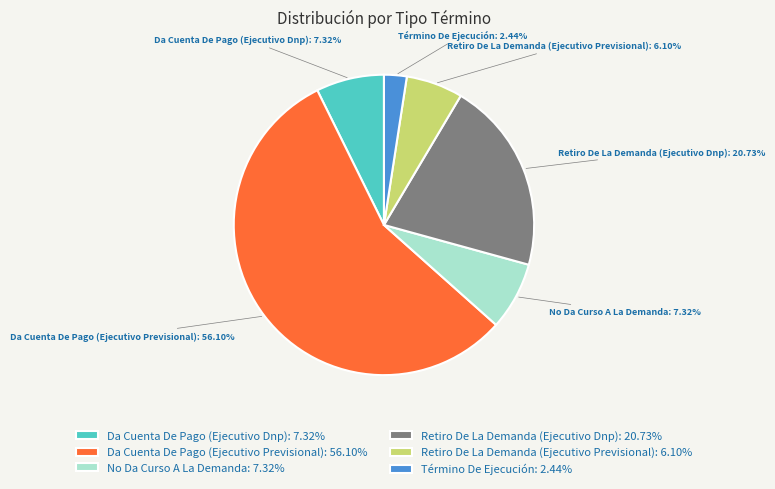

Is there a majority slice in this chart?

Yes